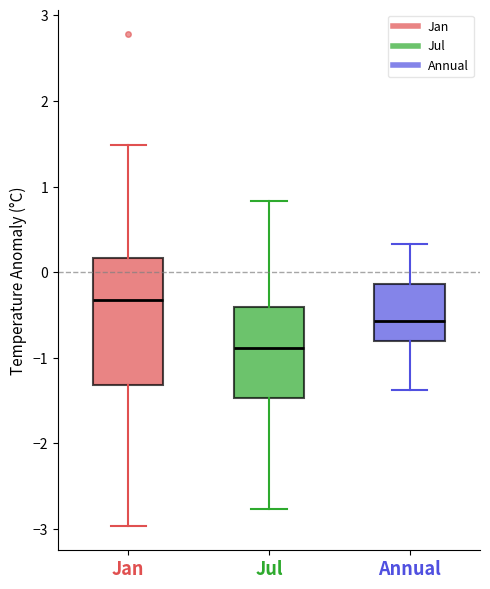

Reading left to right, read every box against the y-axis: the position of its median line, the range the box covers, and the ends of its whiskers. The values are not printed on the chart, so give them approximately, as read against the axis.

Jan: median -0.3, box -1.3 to 0.2, whiskers -3.0 to 1.5
Jul: median -0.9, box -1.5 to -0.4, whiskers -2.8 to 0.8
Annual: median -0.6, box -0.8 to -0.1, whiskers -1.4 to 0.3